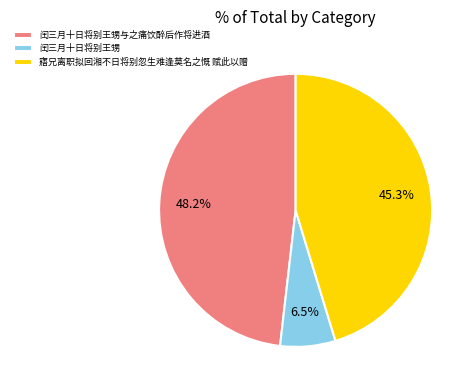

Is the sum of 寤兄离职拟回湘不日将别忽生难逢莫名之慨 赋此以赠 and 闰三月十日将别王甥 greater than half?

Yes